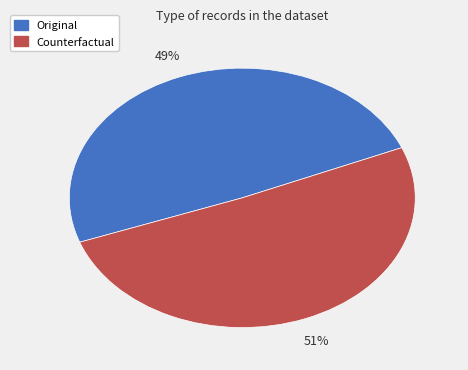

Which slice represents more than half of the pie?

Counterfactual